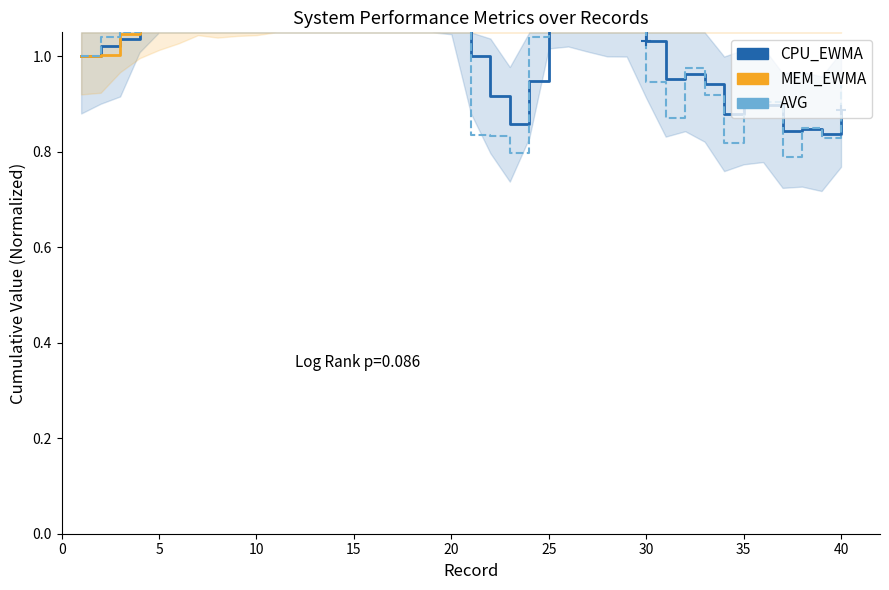

What is the value of the CPU_EWMA point at the 27th from the left?

1.1